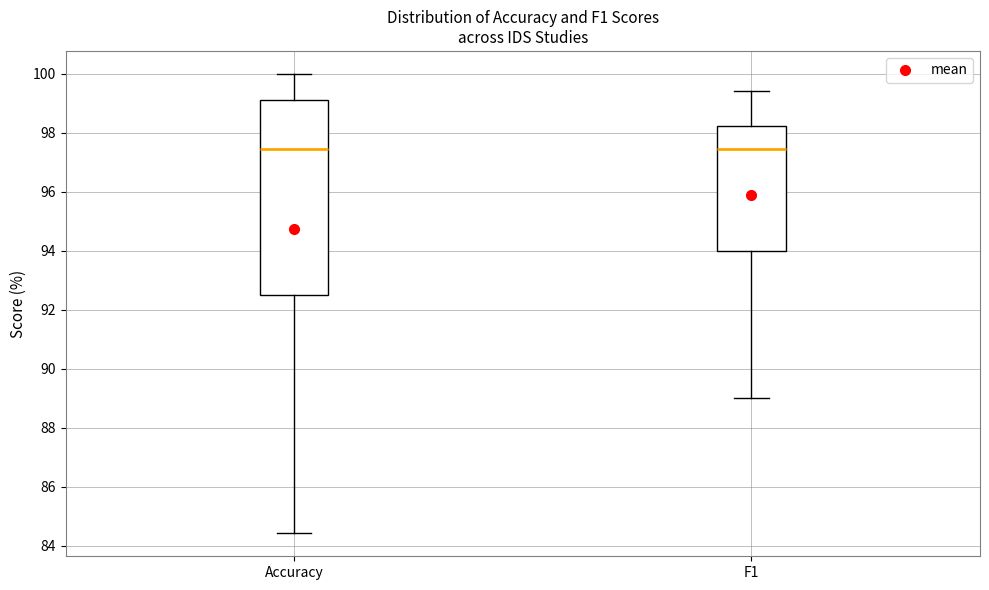

Reading left to right, transcribe this box plot: for each box, give where its median line is, the range the box spans, and where its two whiskers end, as read against the y-axis. The values are not printed on the chart, so give them approximately, as read against the axis.

Accuracy: median 97.4, box 92.4 to 99.2, whiskers 84.4 to 100.0
F1: median 97.4, box 94.0 to 98.2, whiskers 89.0 to 99.4